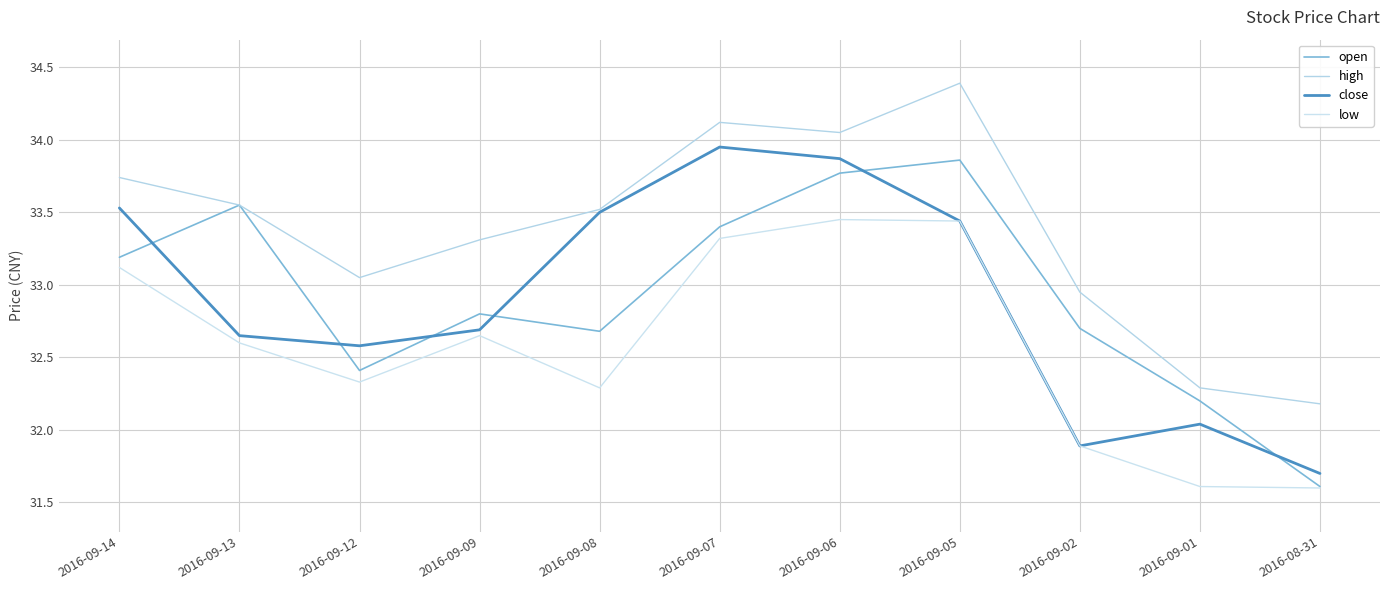

After their last crossing, which series has the higher values: close or open?

close